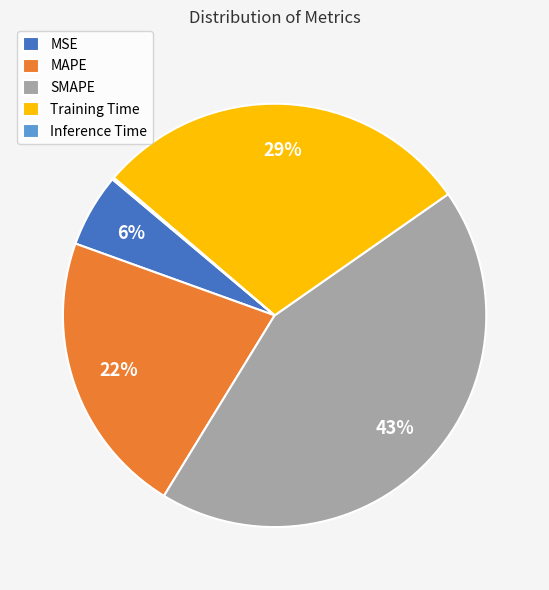

To the nearest percent, what is the average slice percentage?

20%